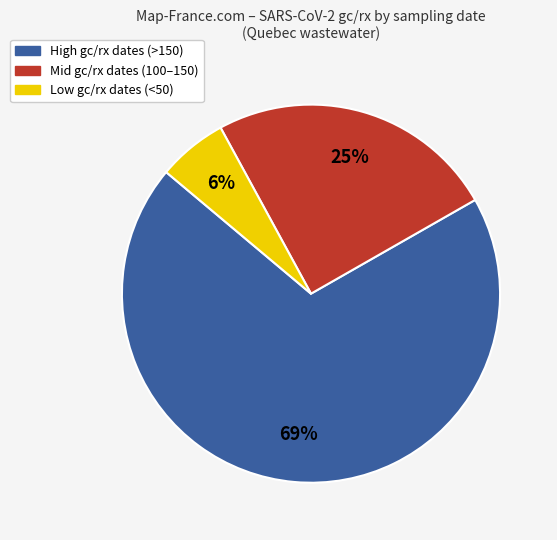

Is there any slice that represents more than half of the pie?

Yes